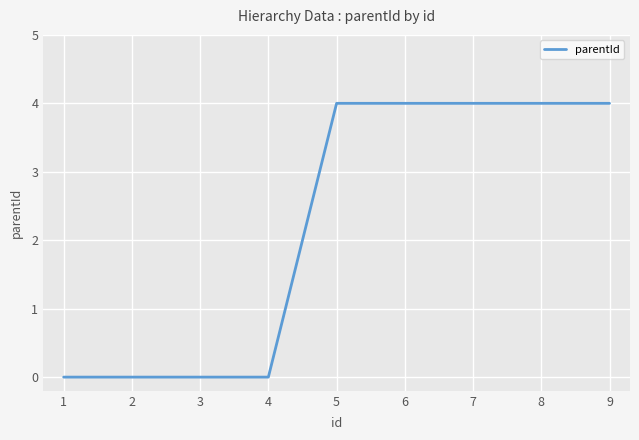

Read the value at 5.

4